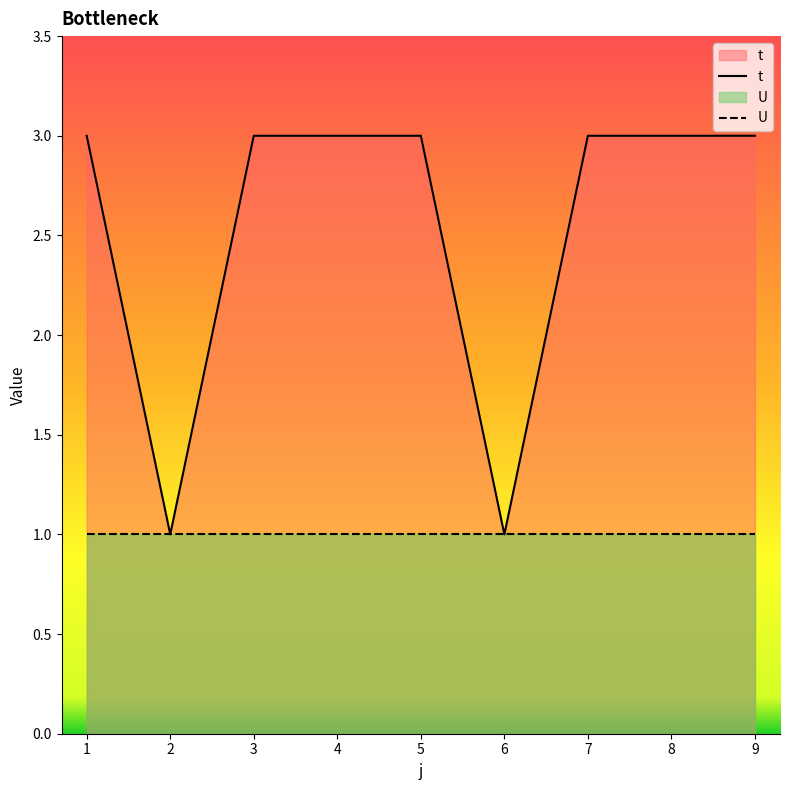

Which series has the largest range (max minus min)?

t